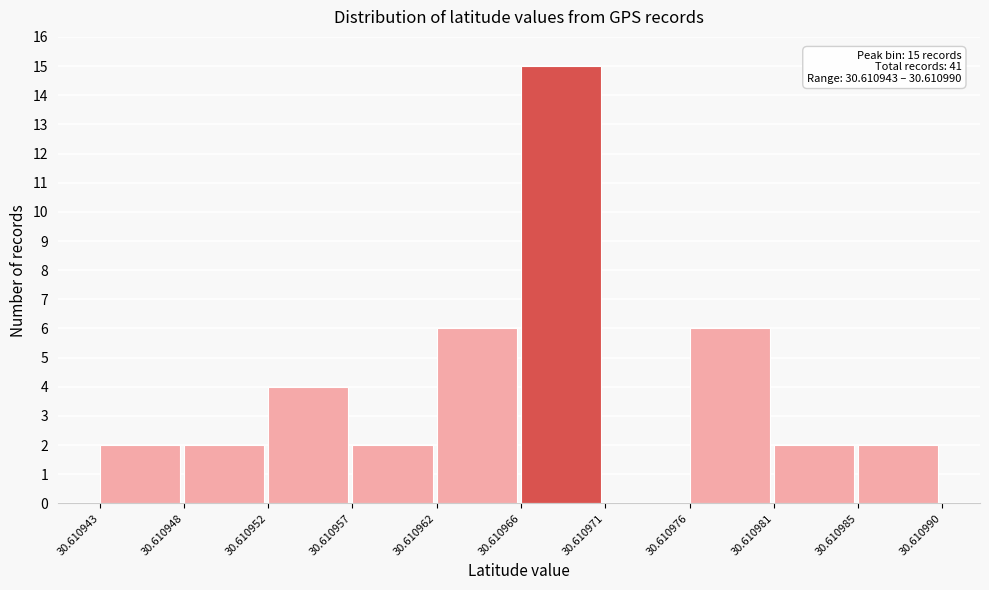

Over which range of the x-axis is the bar tallest?

30.610966 to 30.610971